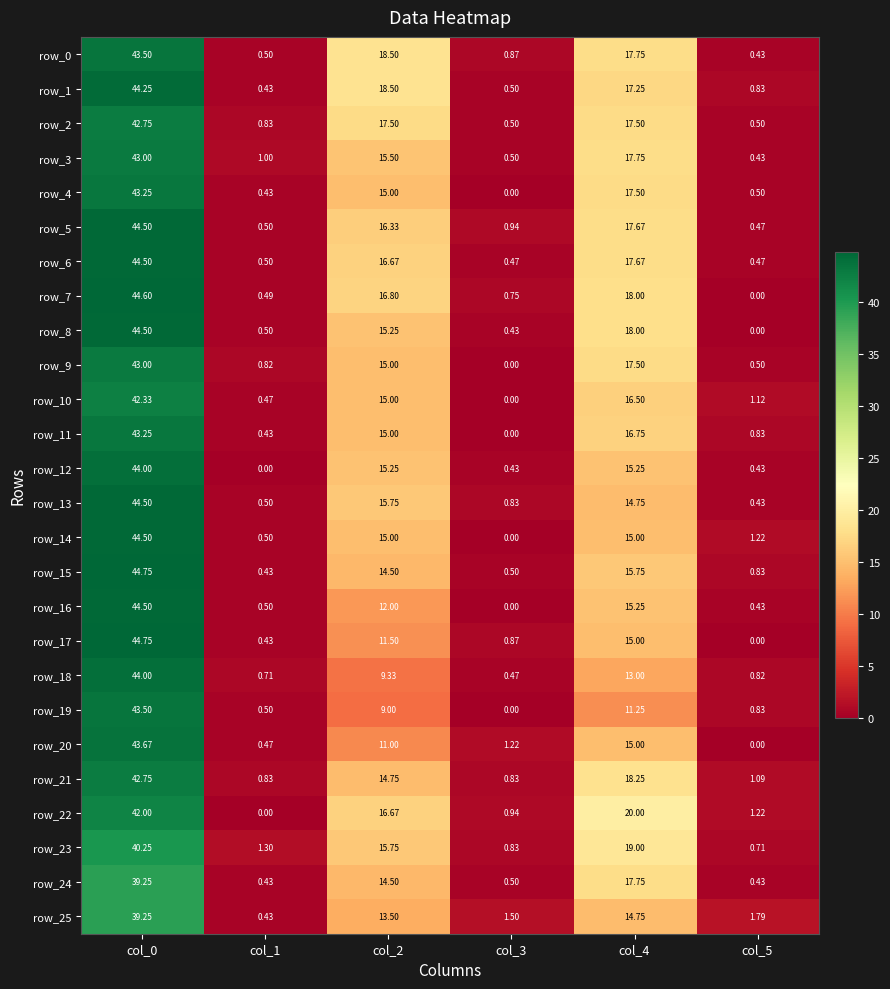

Is the value of row_15 at col_1 greater than the value of row_19 at col_5?

No